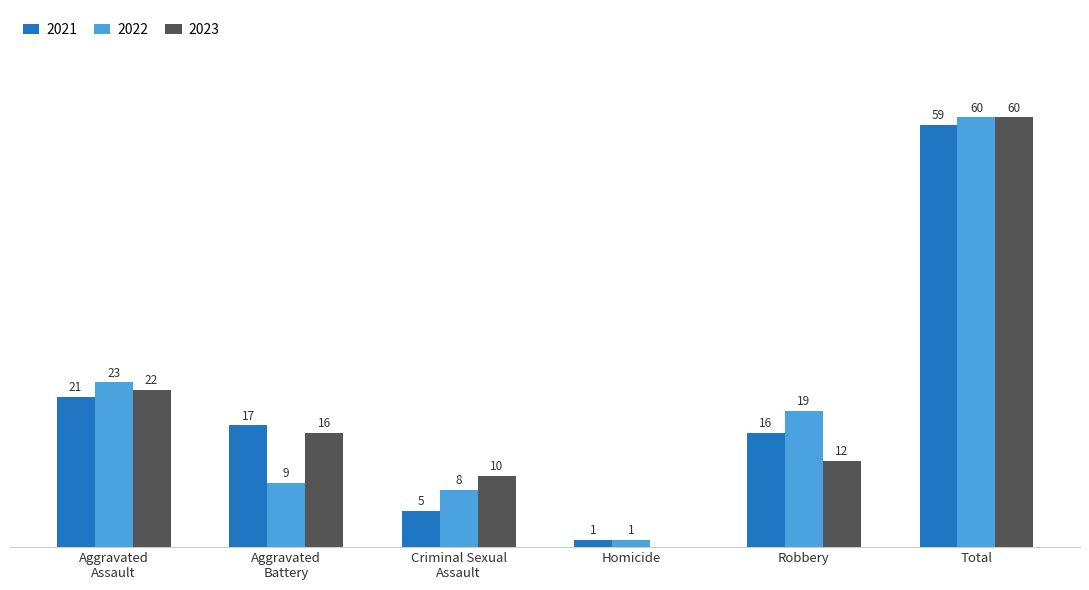

At which category is the sum across all series the highest?

Total